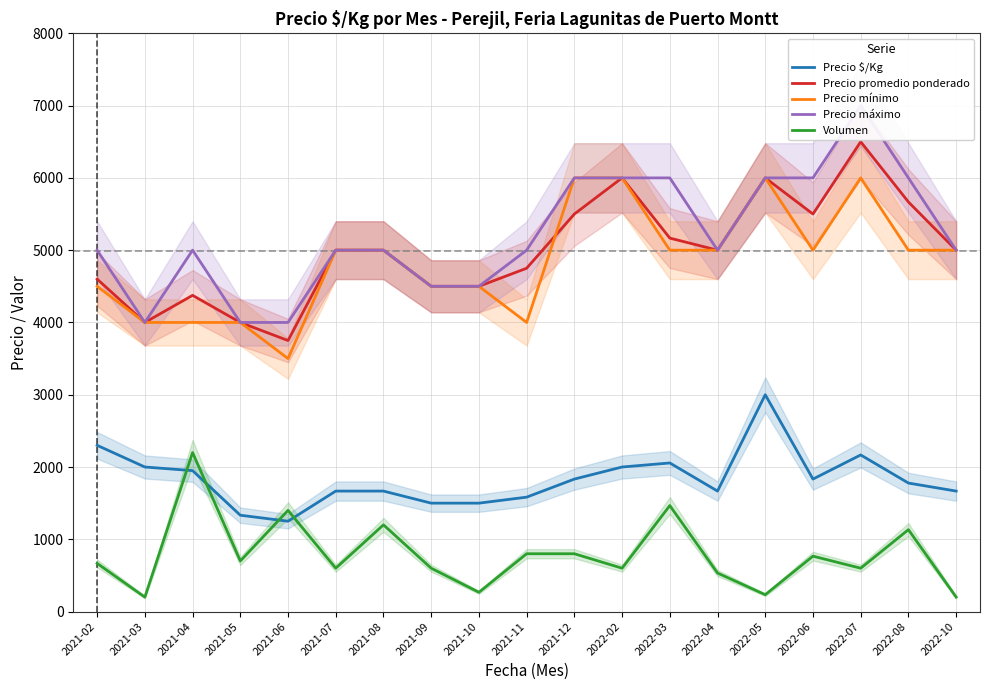

Does the chart have visible grid lines?

Yes